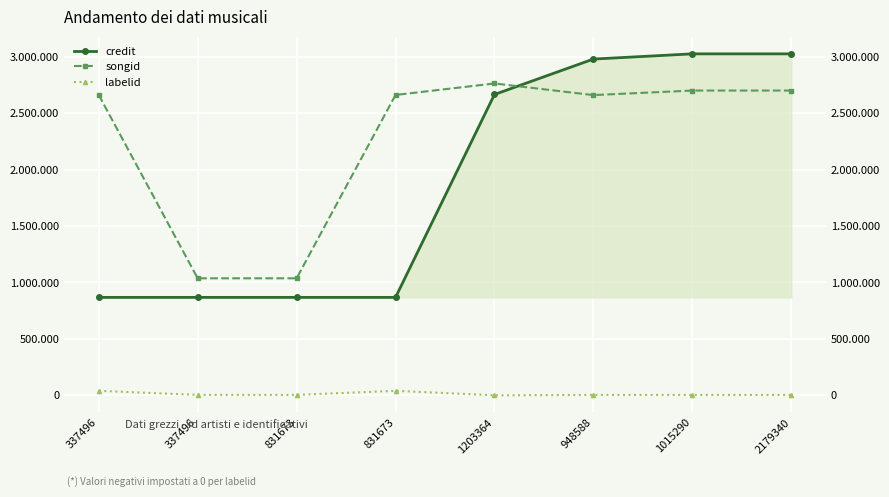

What is the difference between the labelid values at 831673 and 1015290?

36549